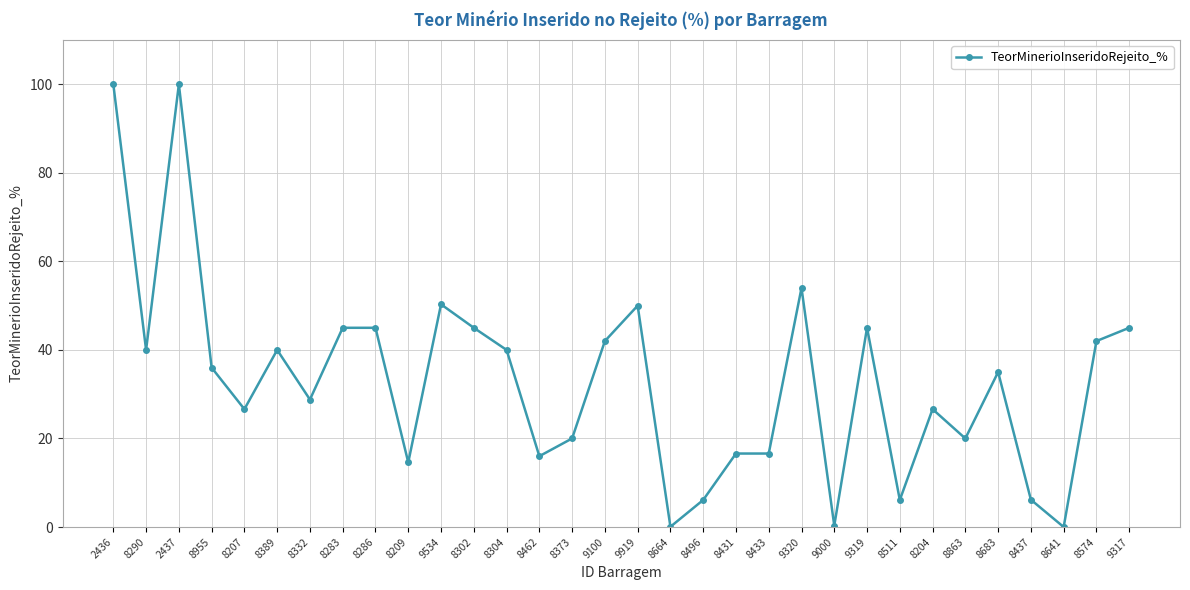

The value at 9534 is 35.1. True or false?

False